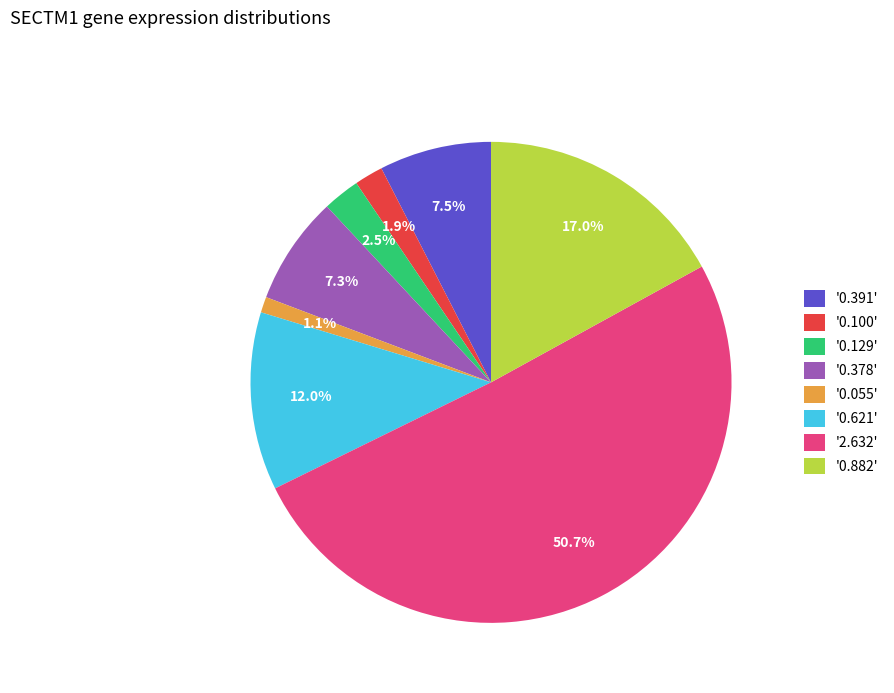

Between '0.882' and '2.632', which is larger?

'2.632'